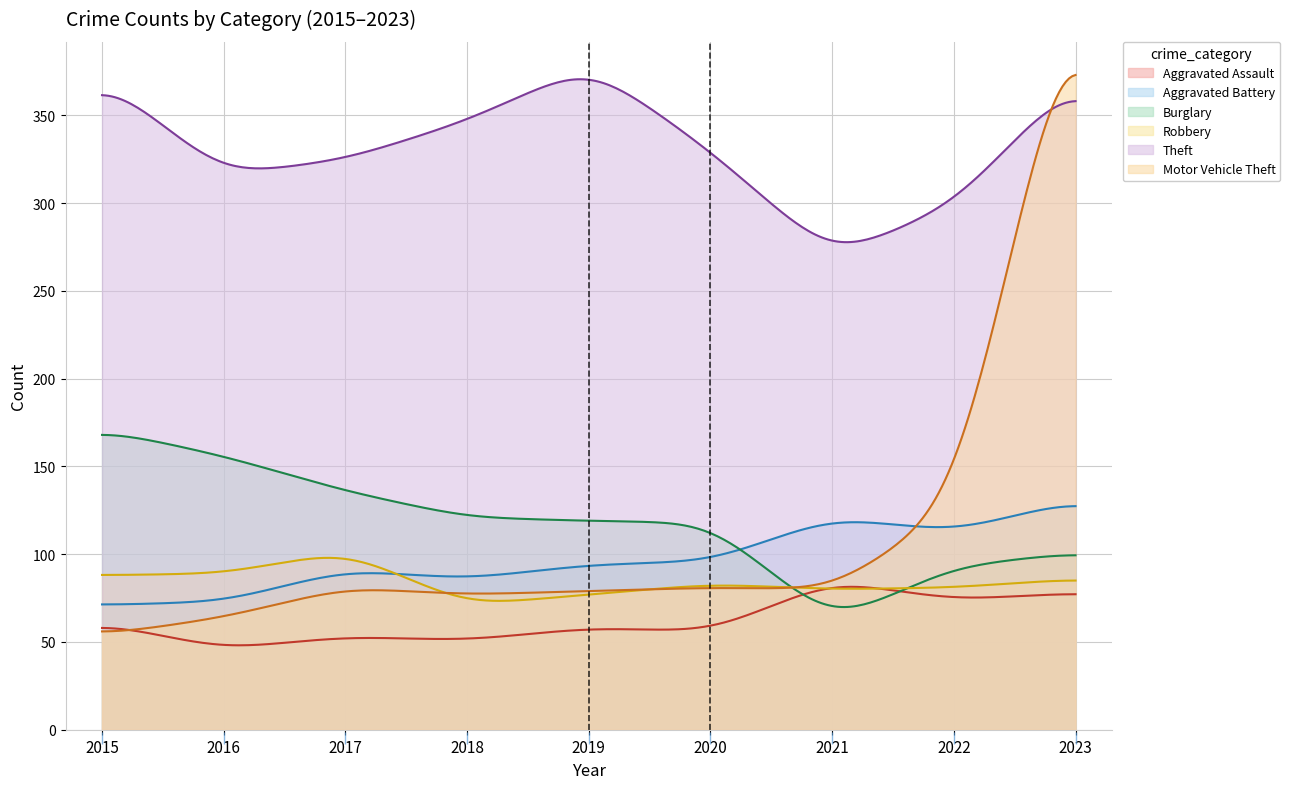

What is the minimum value shown in the chart?

48.1